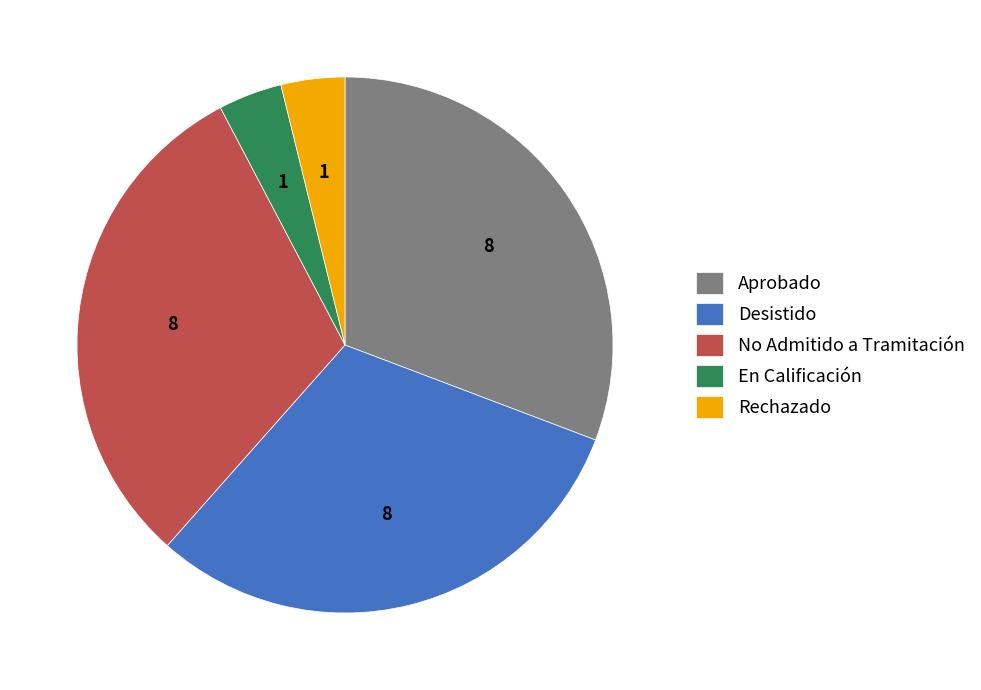

Is Aprobado the majority of the pie?

No